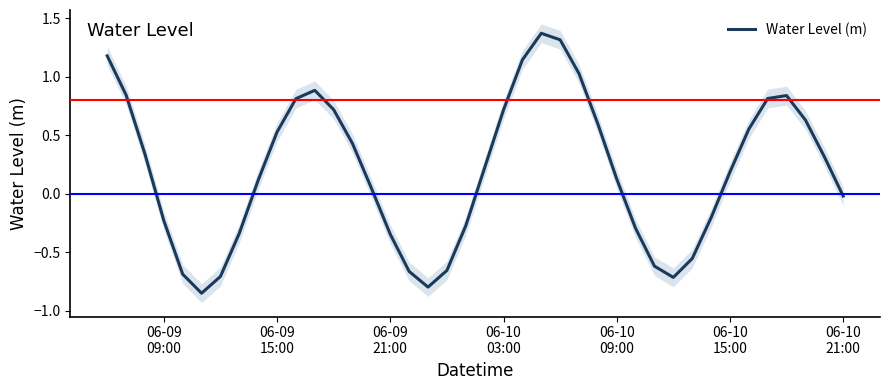

How many distinct data groups are displayed?

1